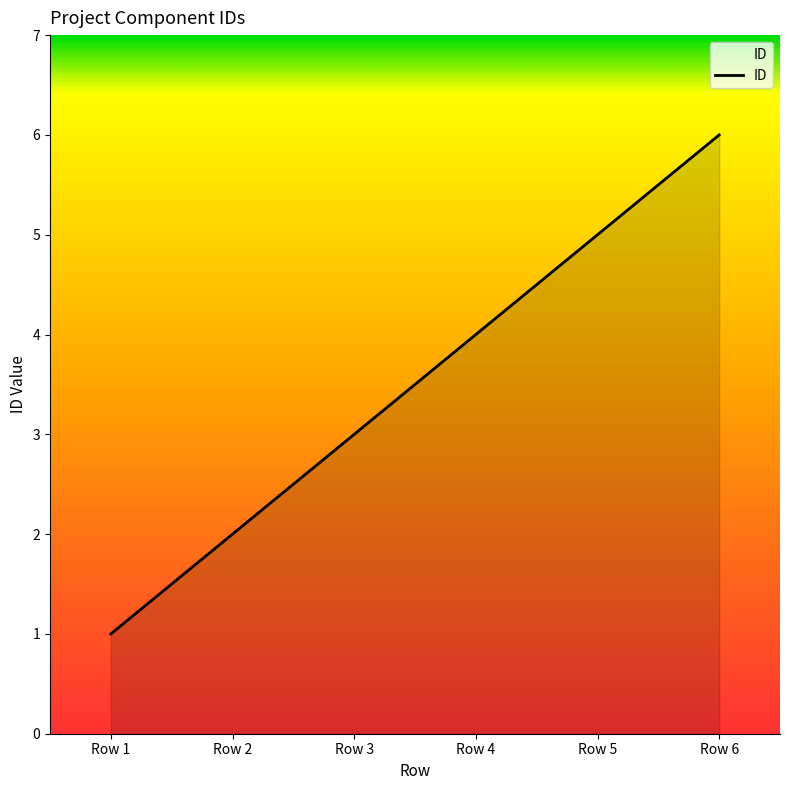

List the labels in order of value, smallest first.

Row 1, Row 2, Row 3, Row 4, Row 5, Row 6